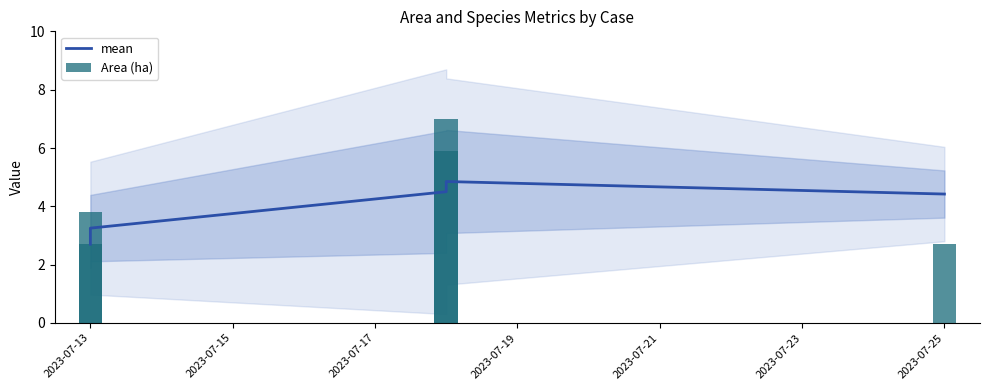

Which series has the largest total across all categories?

Area (ha)